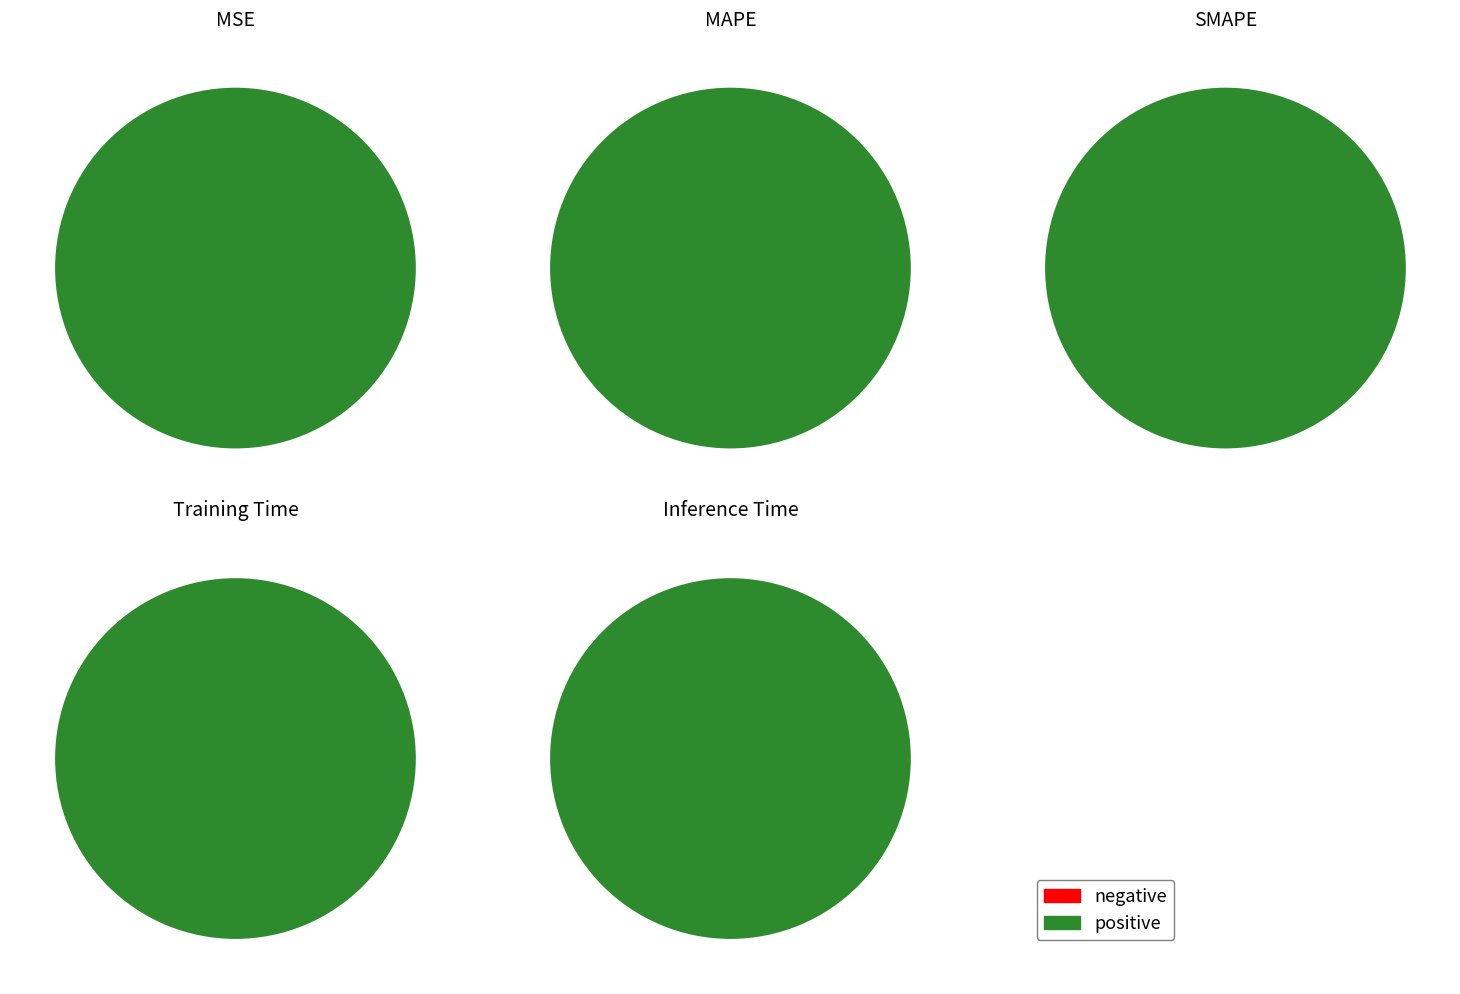

The Inference Time slice represents 11% of the pie. True or false?

False